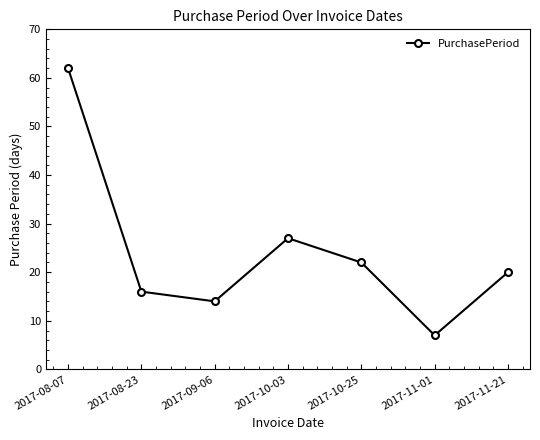

Reading left to right, transcribe all the data shown in this chart.

2017-08-07=62	2017-08-23=16	2017-09-06=14	2017-10-03=27	2017-10-25=22	2017-11-01=7	2017-11-21=20